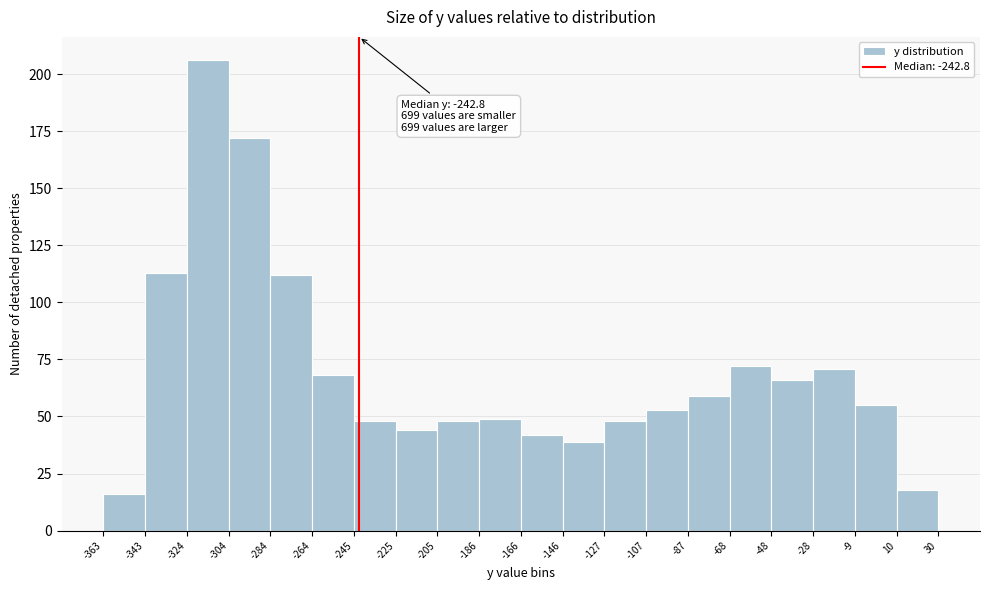

Over which range of the x-axis is the bar tallest?

-324 to -304